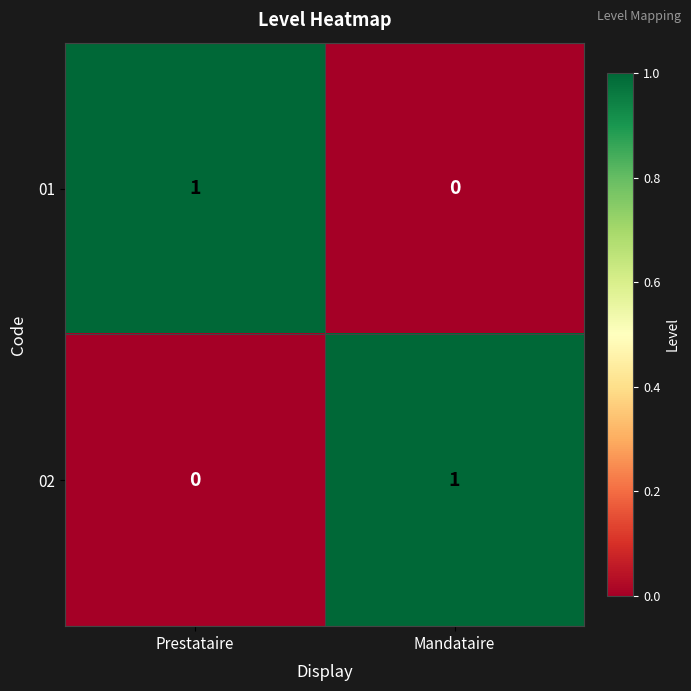

Reading right to left, extract all data points from this chart.

01: 0	1
02: 1	0